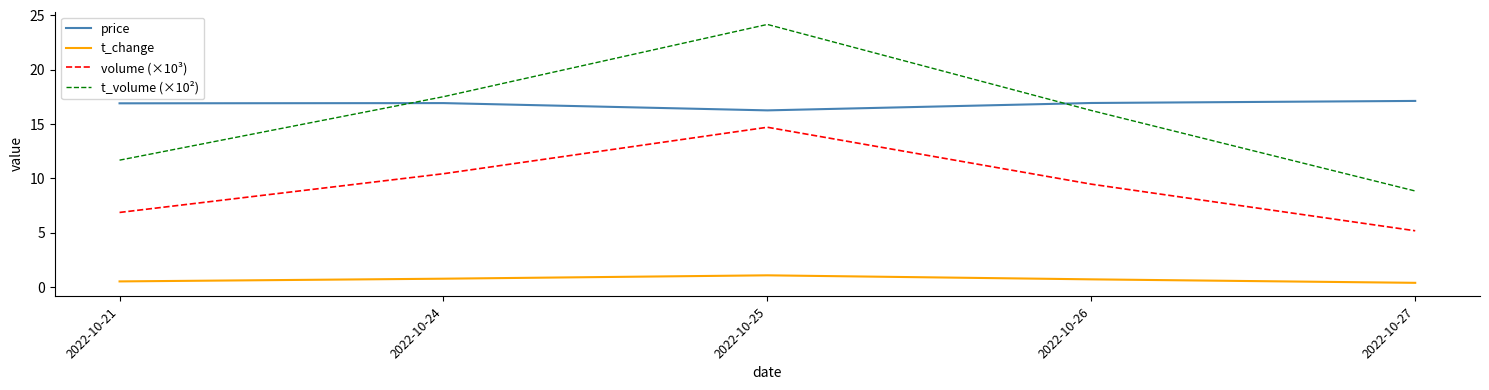

What are all the series names shown in the legend?

price, t_change, volume (×10³), t_volume (×10²)